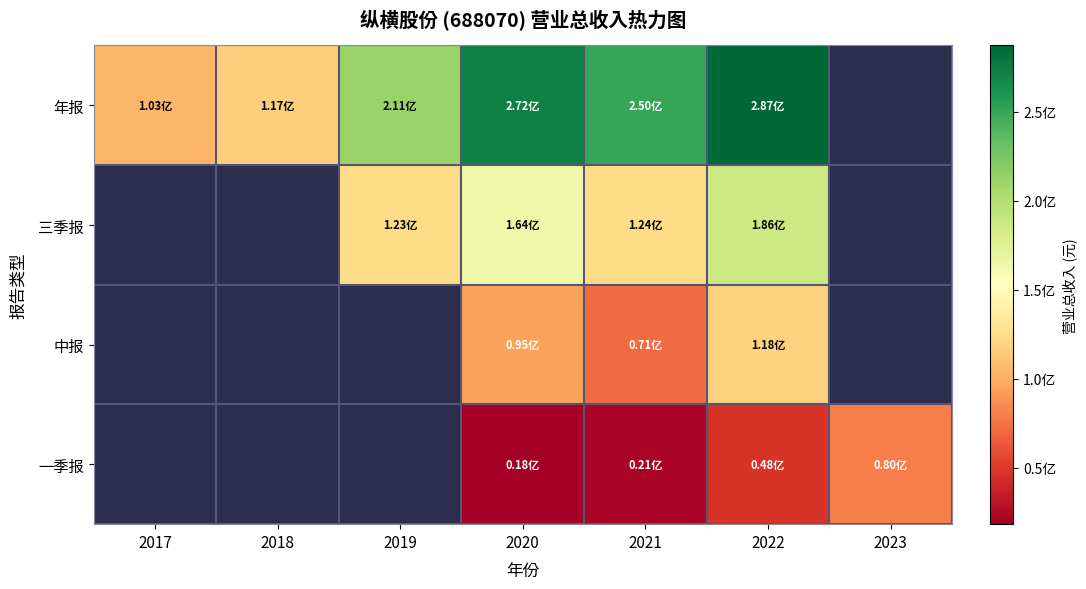

How many values in the 一季报 series exceed 18217289?

4